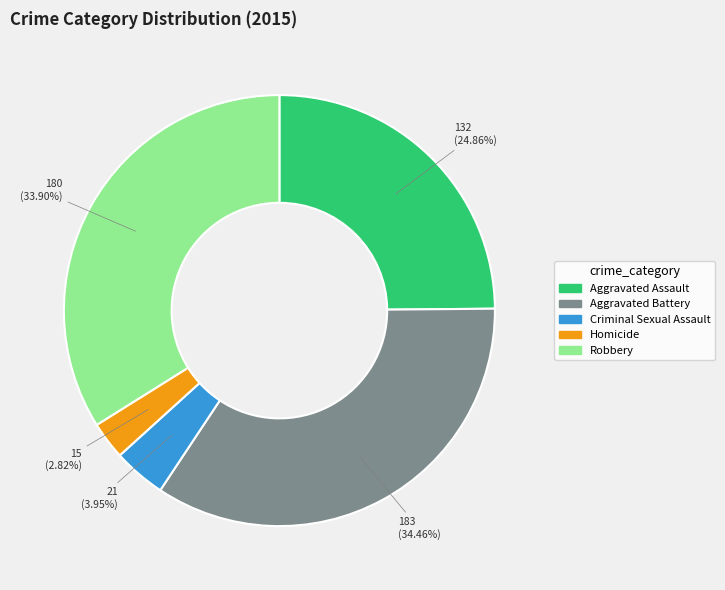

How many segments does this pie chart have?

5